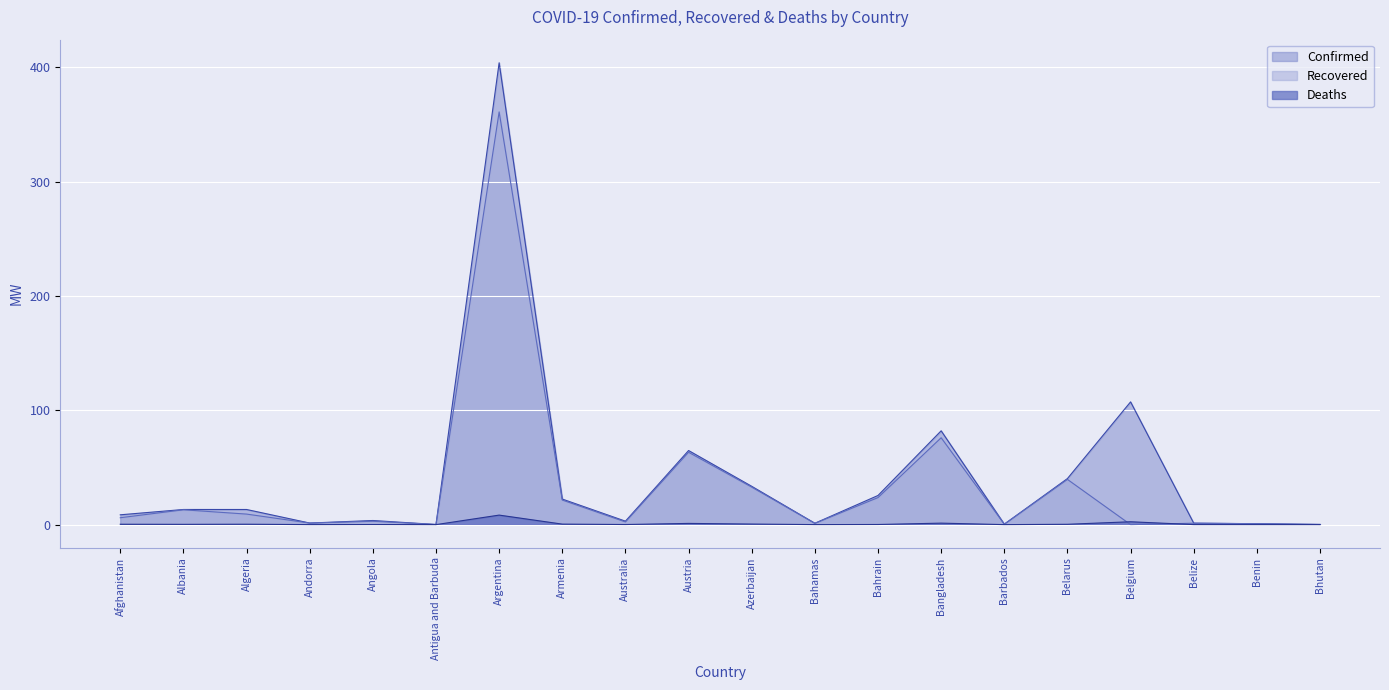

At how many categories does at least one series exceed 170?

1